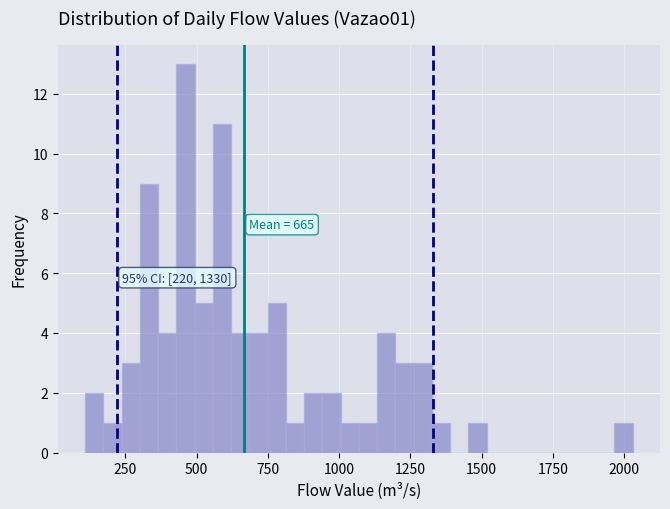

Read against the x-axis, roughly where is the centre of the tallest bar?

450